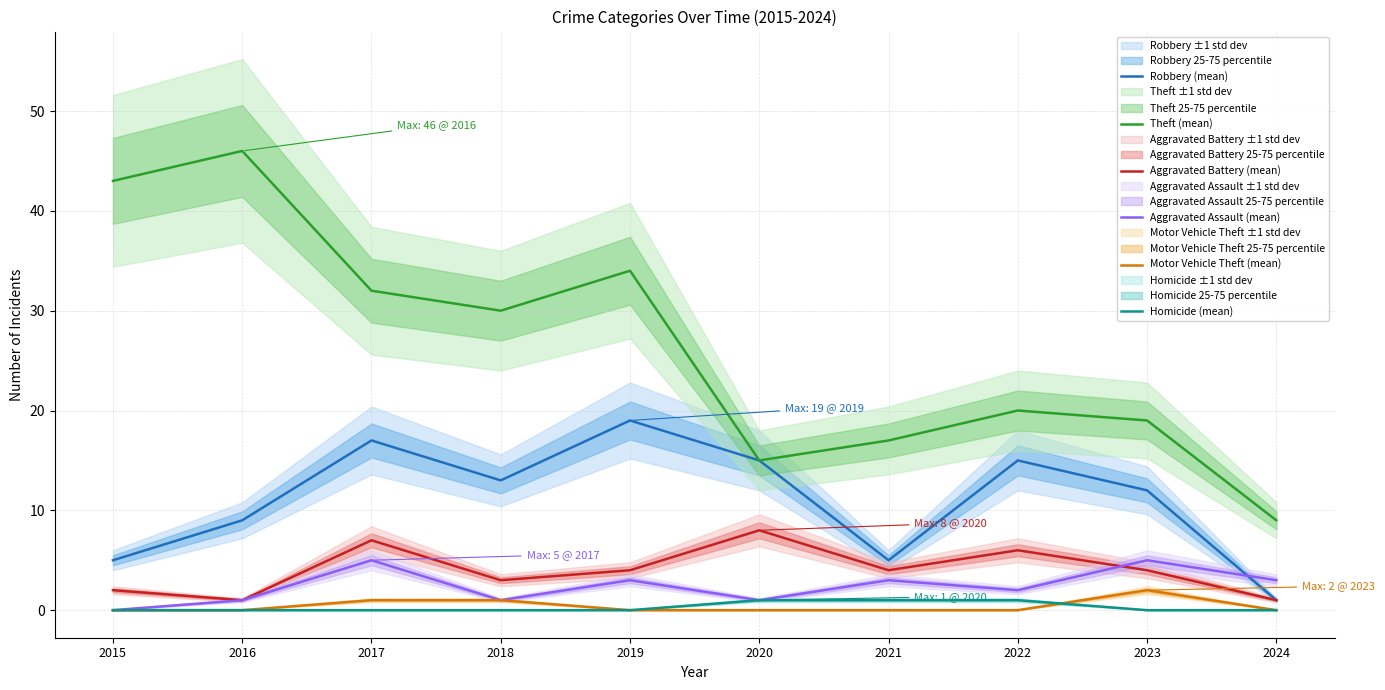

Reading right to left, transcribe all the data shown in this chart.

Robbery (mean): 1	12	15	5	15	19	13	17	9	5
Theft (mean): 9	19	20	17	15	34	30	32	46	43
Aggravated Battery (mean): 1	4	6	4	8	4	3	7	1	2
Aggravated Assault (mean): 3	5	2	3	1	3	1	5	1	0
Motor Vehicle Theft (mean): 0	2	0	0	0	0	1	1	0	0
Homicide (mean): 0	0	1	1	1	0	0	0	0	0